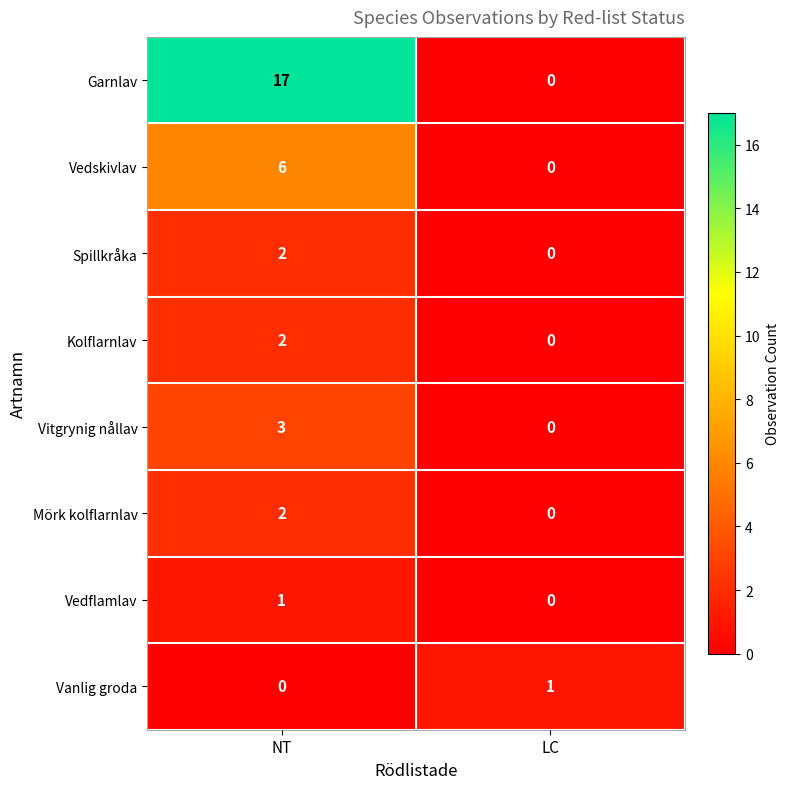

What is the difference between the maximum and minimum values in the Garnlav series?

17